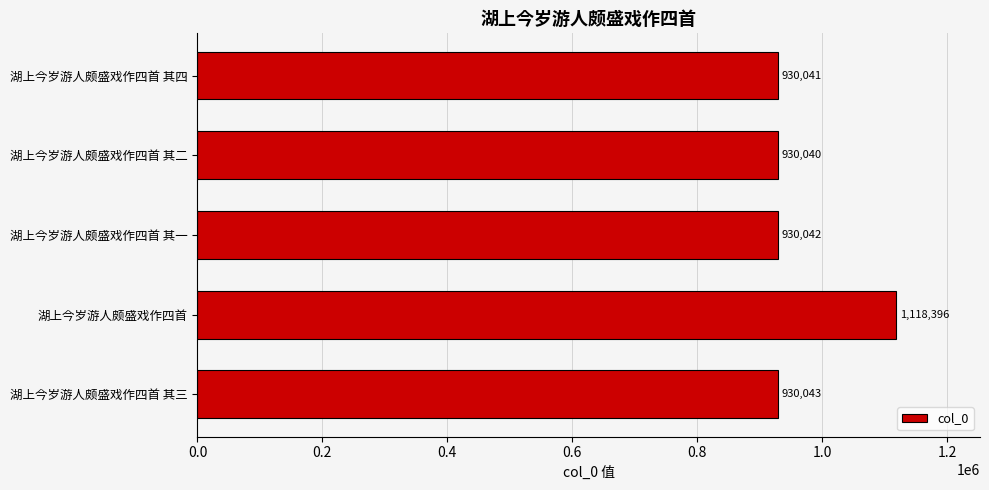

List the labels in order of value, smallest first.

湖上今岁游人颇盛戏作四首 其二, 湖上今岁游人颇盛戏作四首 其四, 湖上今岁游人颇盛戏作四首 其一, 湖上今岁游人颇盛戏作四首 其三, 湖上今岁游人颇盛戏作四首